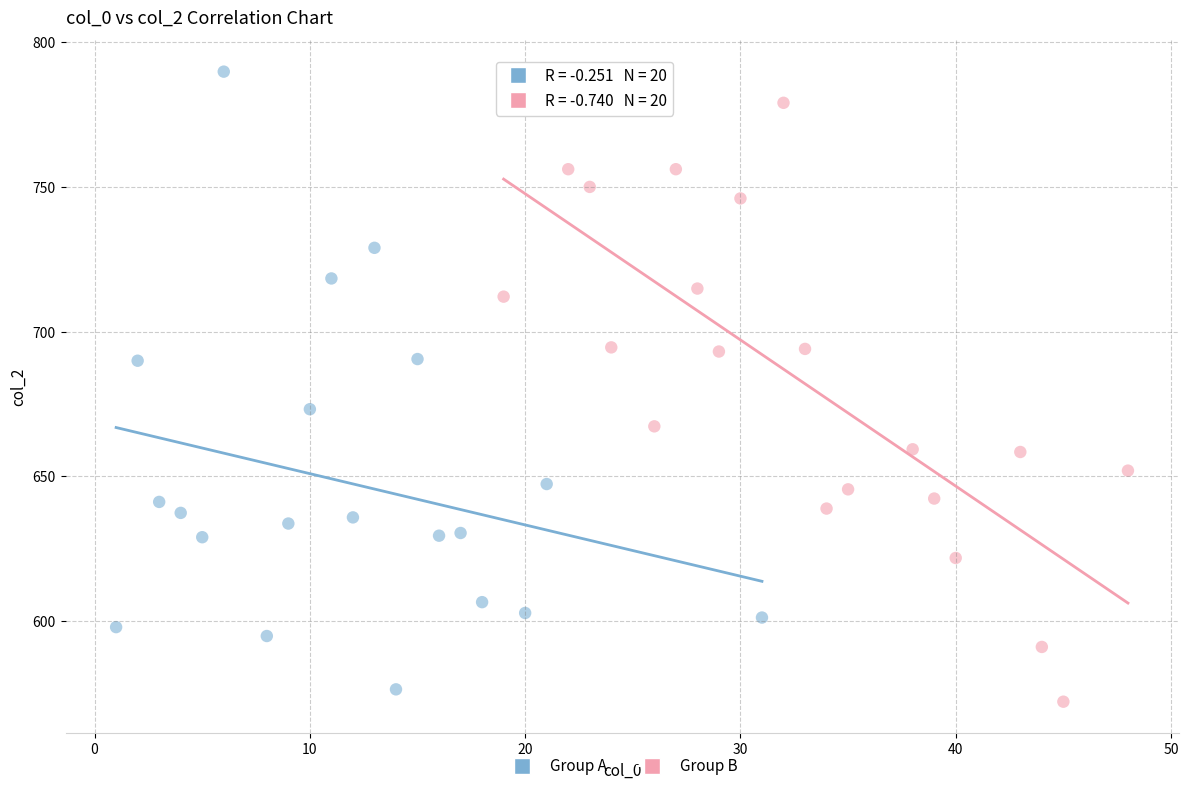

Which series contains the highest Y value?

Group A